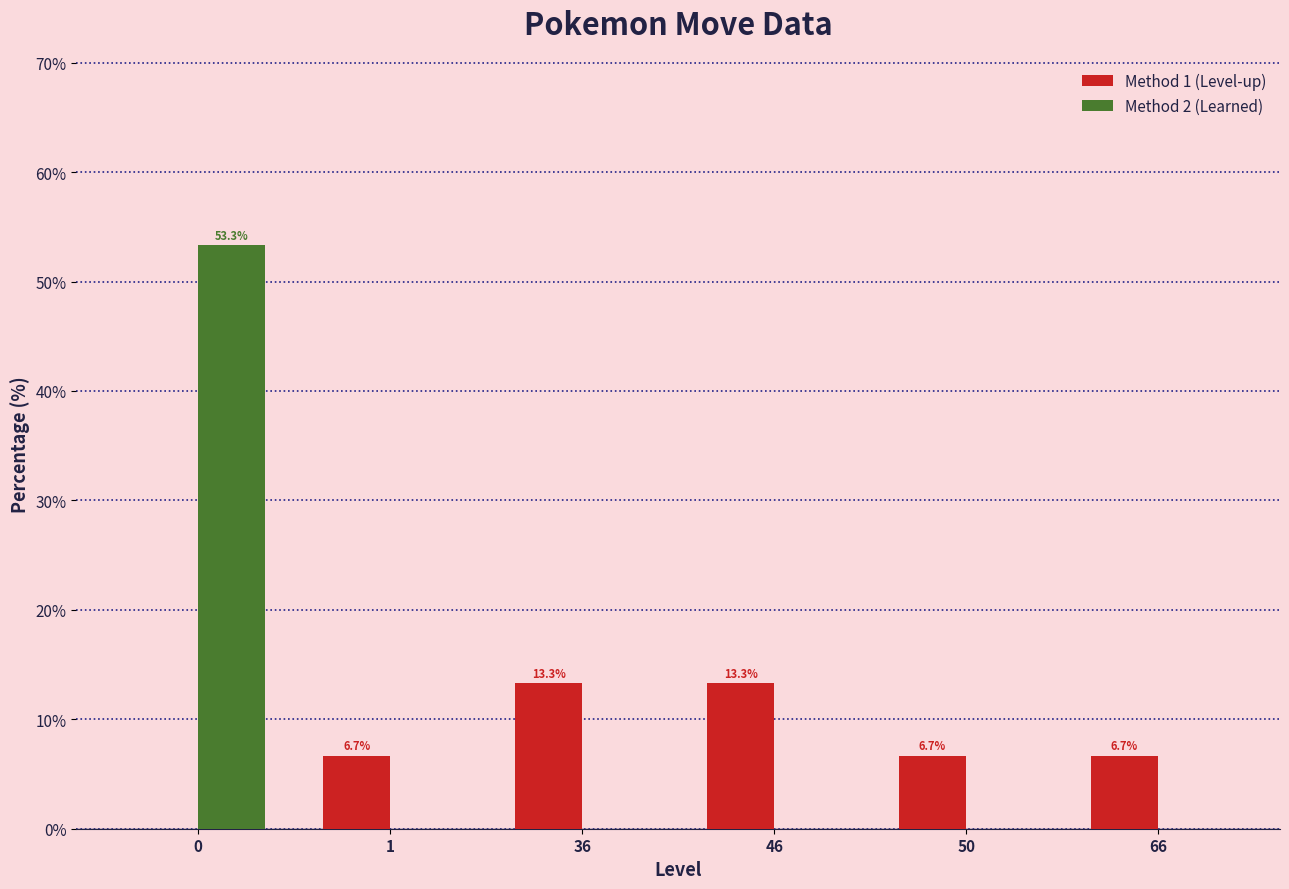

Which series has the largest total across all categories?

Method 2 (Learned)